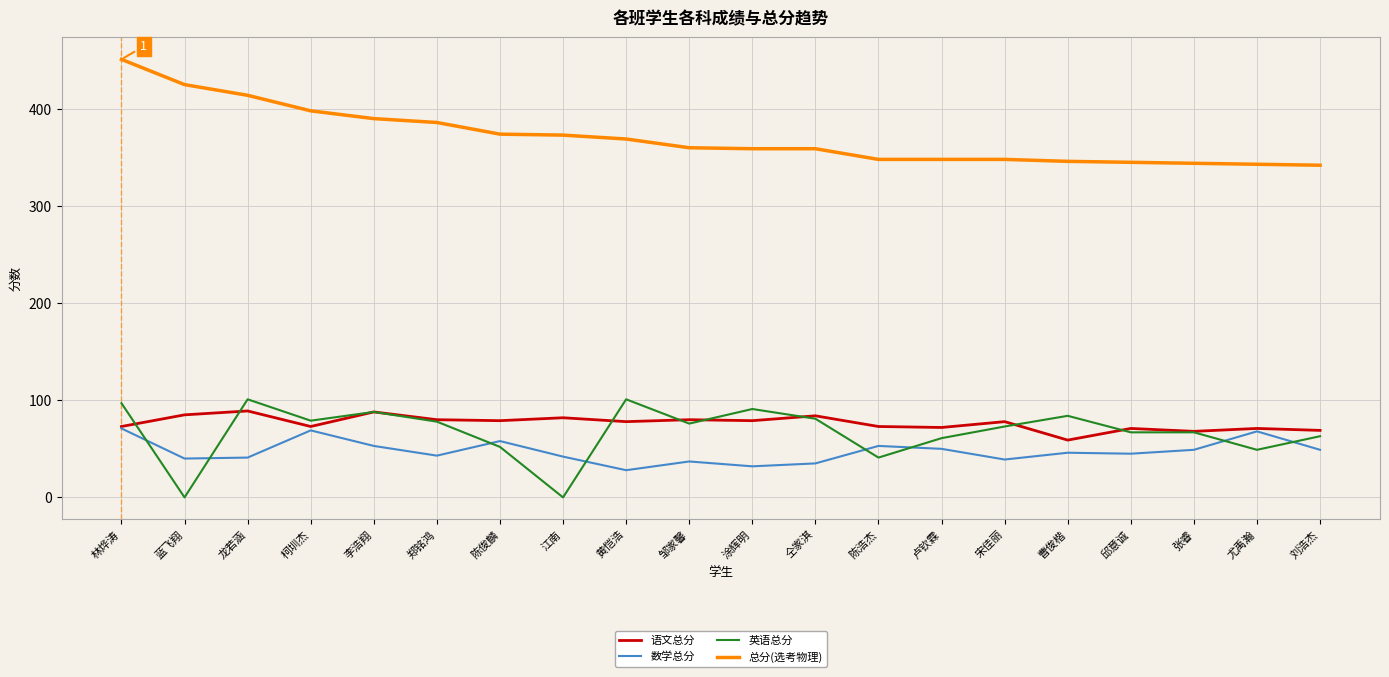

At how many categories does at least one series exceed 142?

20